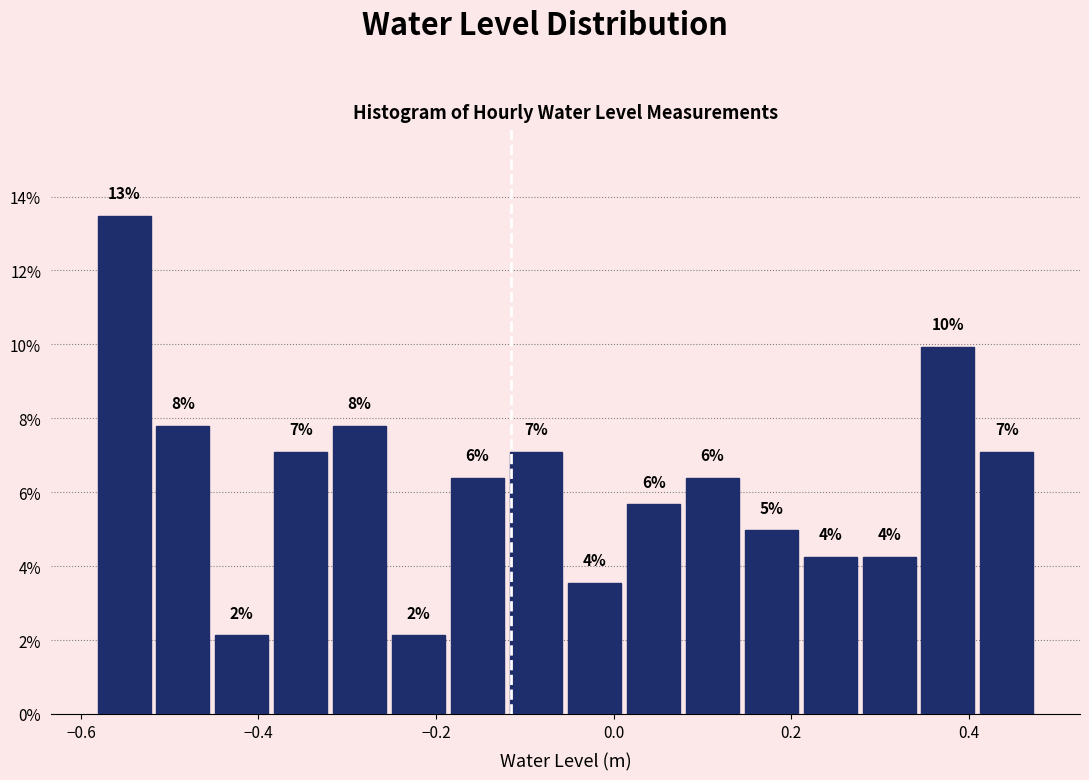

Read against the x-axis, roughly where is the centre of the tallest bar?

-0.56